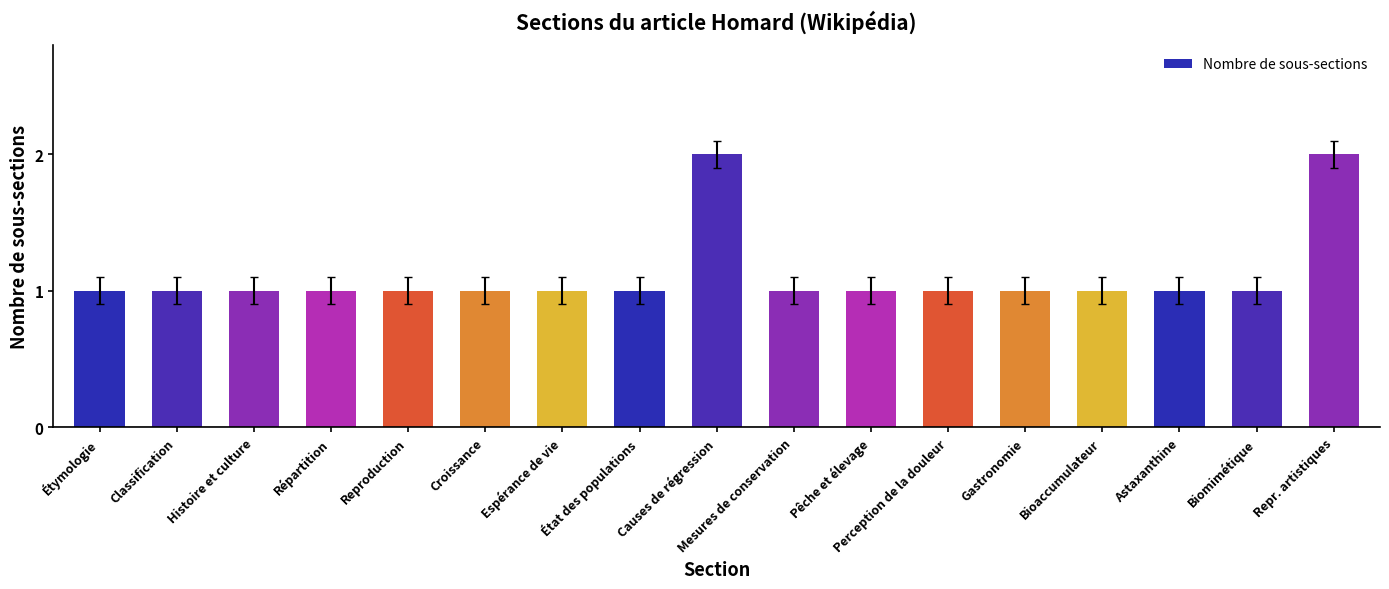

Reading left to right, list all the values displayed in this chart.

Étymologie=1	Classification=1	Histoire et culture=1	Répartition=1	Reproduction=1	Croissance=1	Espérance de vie=1	État des populations=1	Causes de régression=2	Mesures de conservation=1	Pêche et élevage=1	Perception de la douleur=1	Gastronomie=1	Bioaccumulateur=1	Astaxanthine=1	Biomimétique=1	Repr. artistiques=2